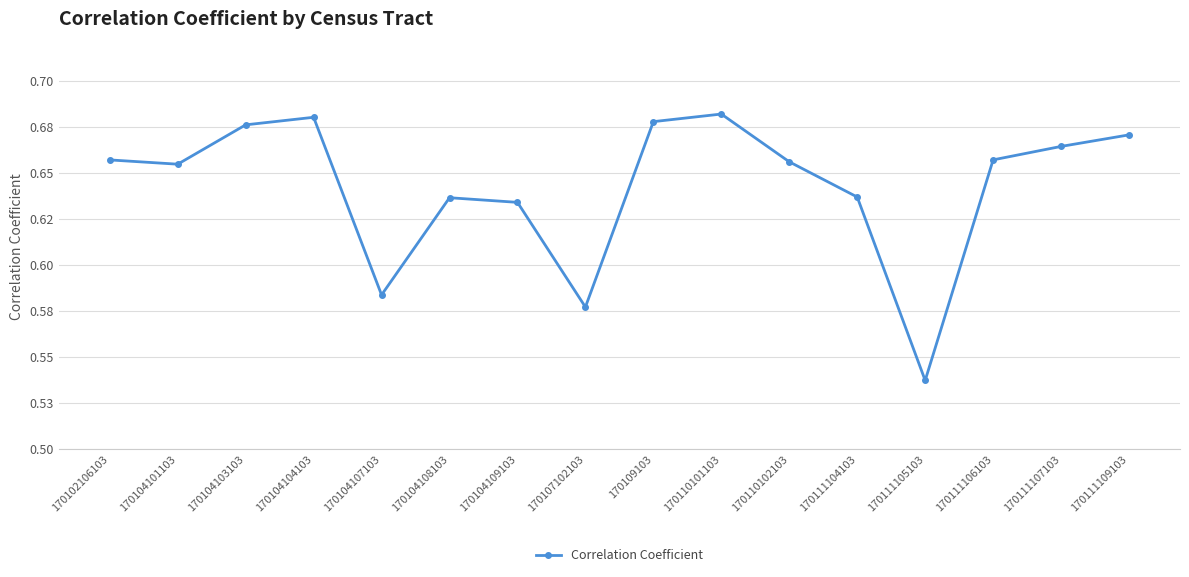

Does the chart have visible grid lines?

Yes